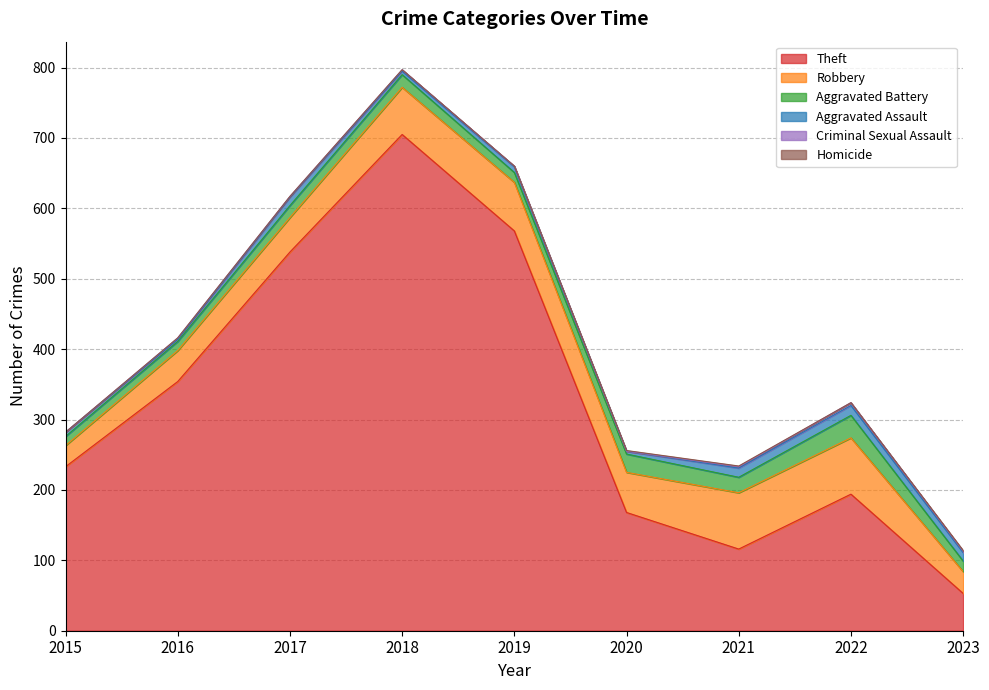

Count the number of data series in this chart.

6